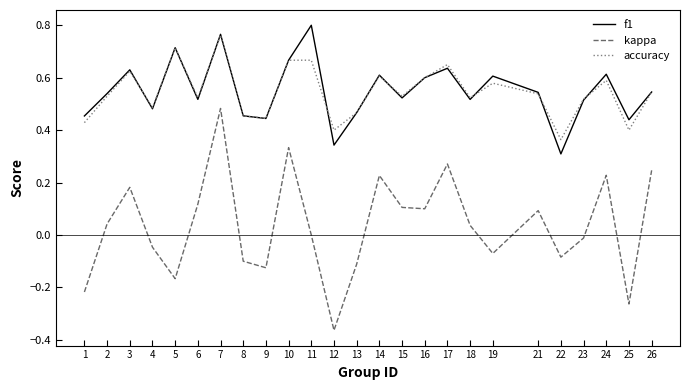

Which category has the highest value in the f1 series?

11